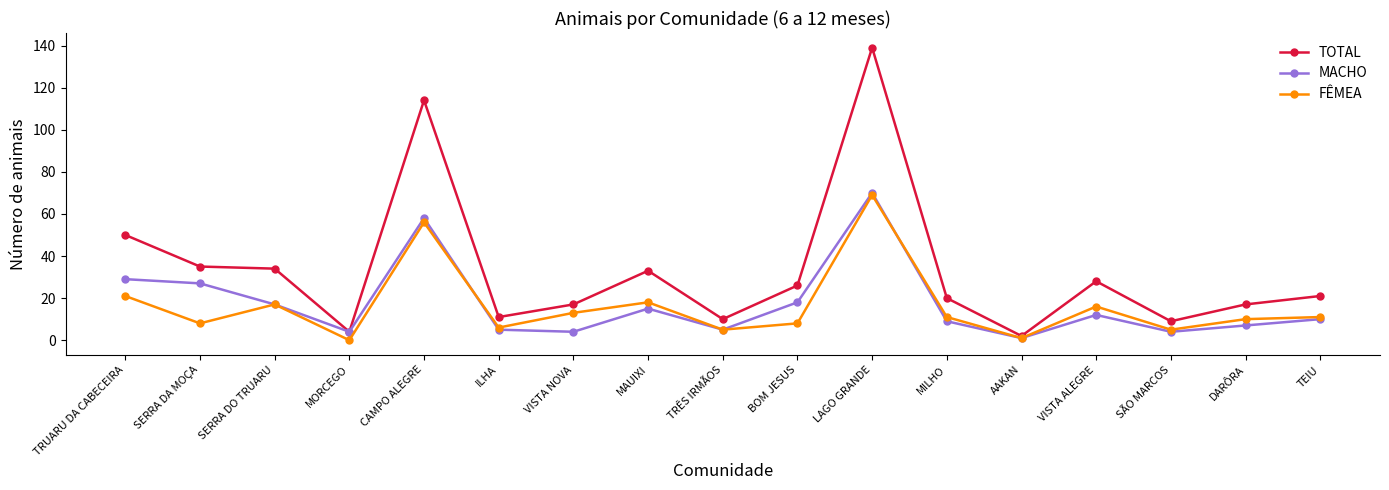

At which category does the chart reach its peak across all series?

LAGO GRANDE